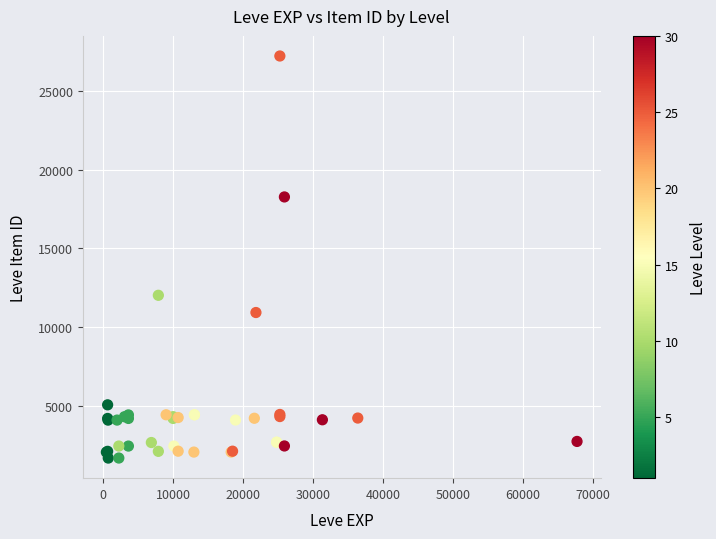

What Y value in the scatter plot is closest to 14448?

12018